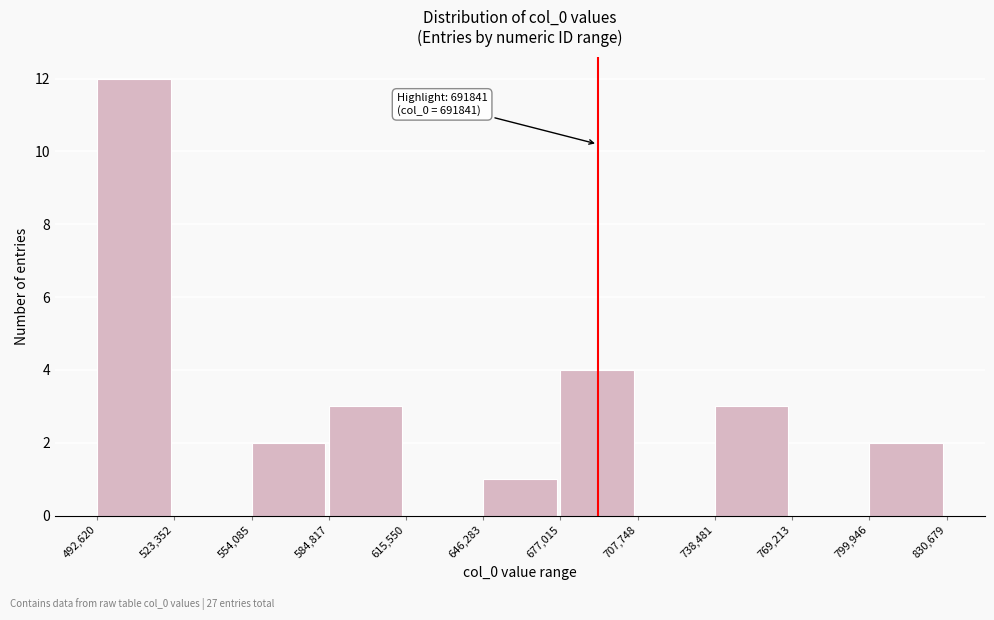

Which range on the x-axis has the tallest bar?

492,620 to 523,352